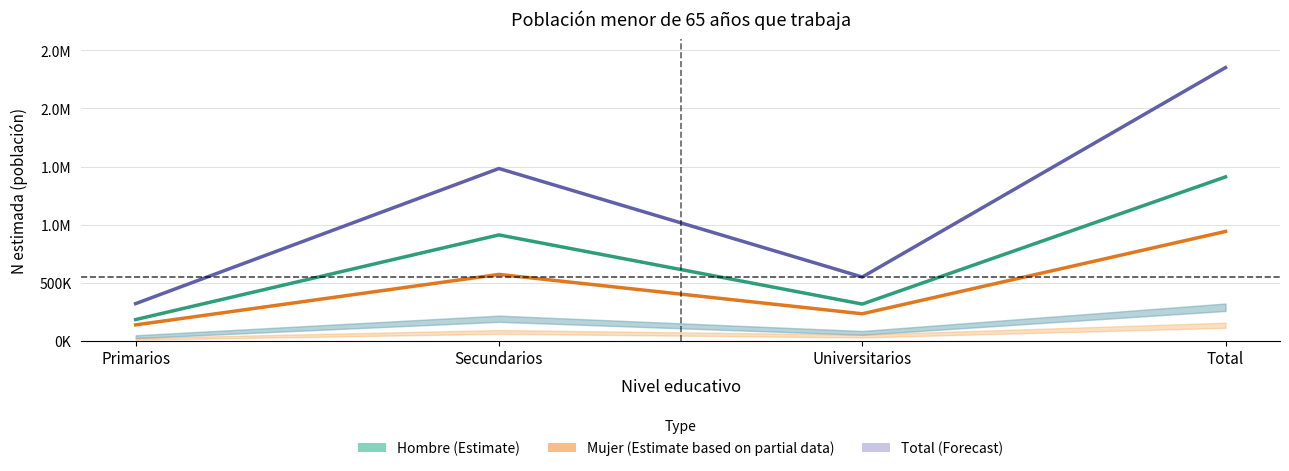

Reading left to right, extract all data points from this chart.

Hombre: Primarios=183018	Secundarios=911764	Universitarios=316257	Total=1411039
Mujer: Primarios=137139	Secundarios=571588	Universitarios=232755	Total=941483
Total: Primarios=320158	Secundarios=1483352	Universitarios=549012	Total=2352522